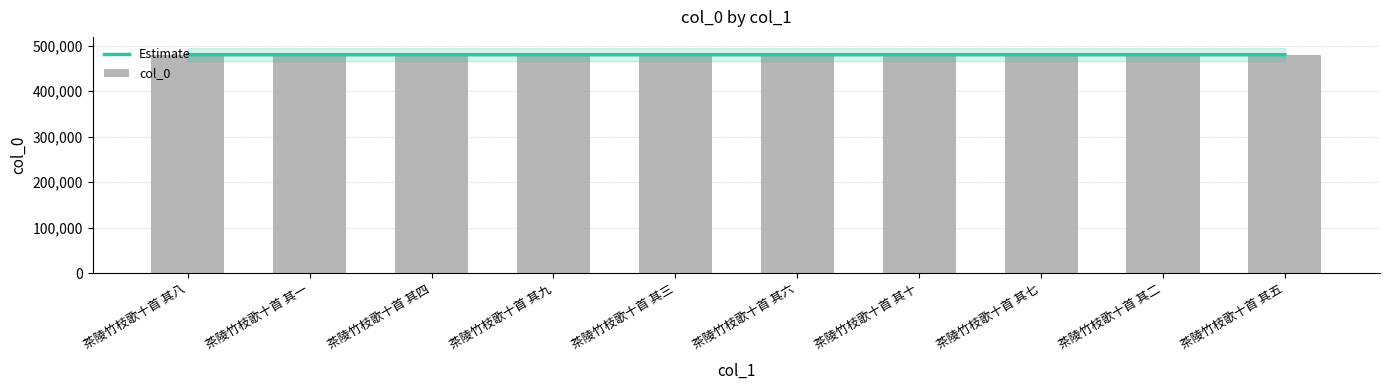

What is the difference between the second highest and minimum values in the Estimate series?

8